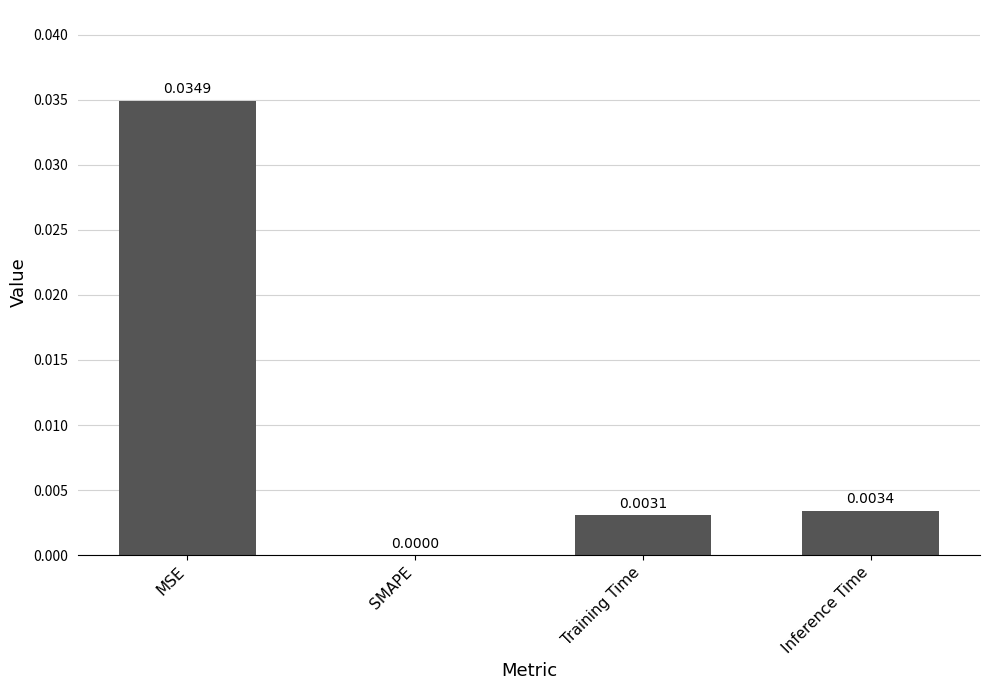

At which label is the value closest to 0?

SMAPE